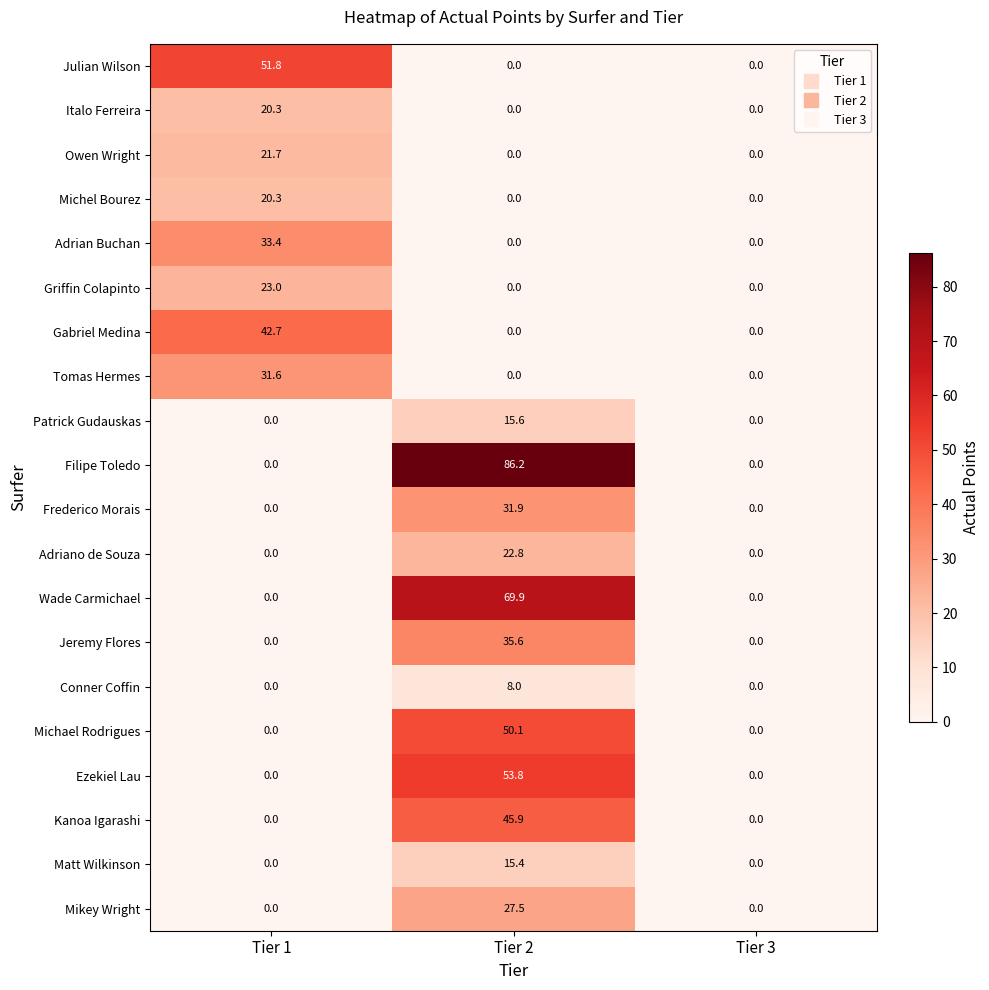

Which series has the largest range (max minus min)?

Filipe Toledo